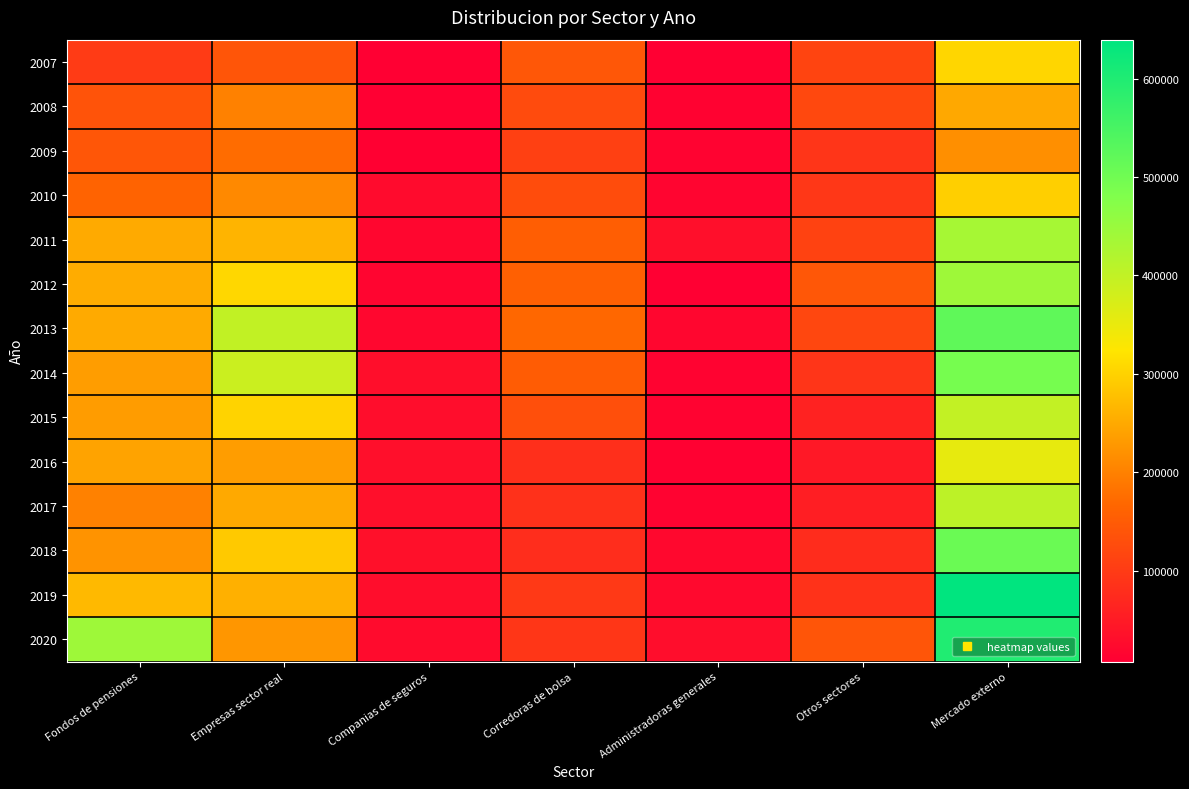

Which series has the largest total across all categories?

2020